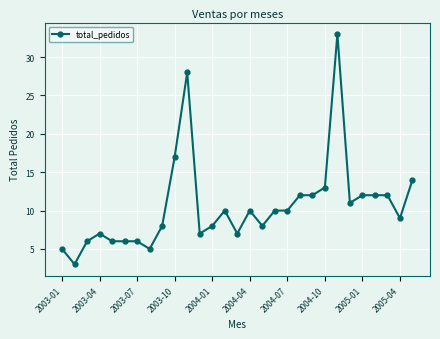

Reading right to left, what are all the values shown in this chart?

14	9	12	12	12	11	33	13	12	12	10	10	8	10	7	10	8	7	28	17	8	5	6	6	6	7	6	3	5